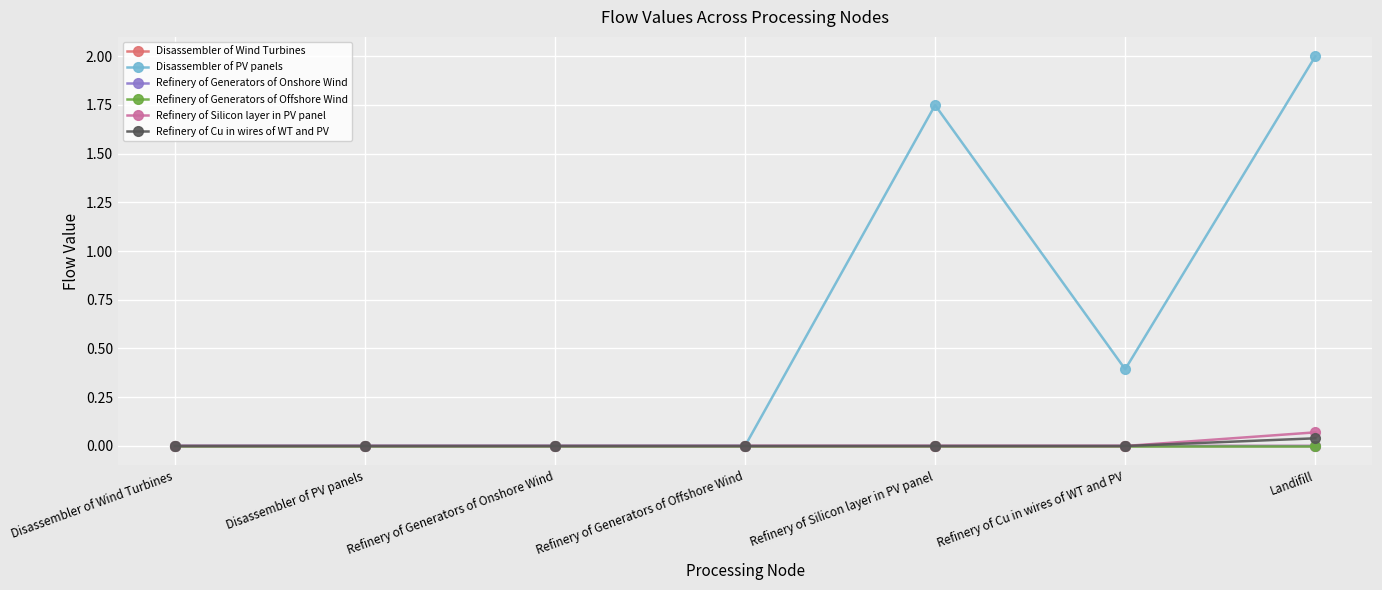

What is the label of the 7th point from the right?

Disassembler of Wind Turbines